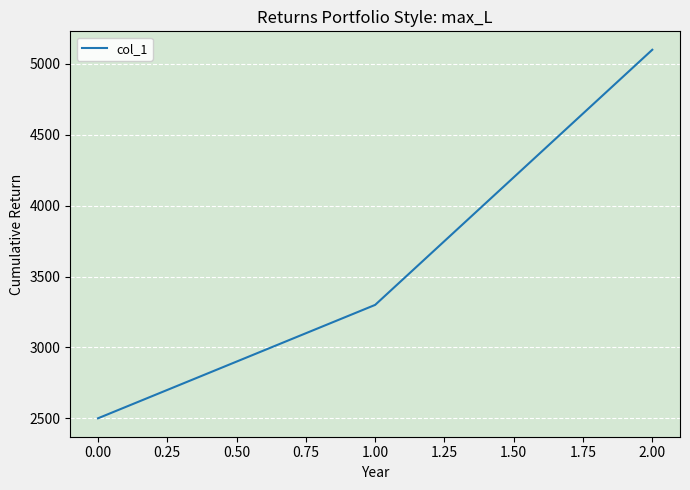

List the labels in order of value, smallest first.

0.00, 1.00, 2.00